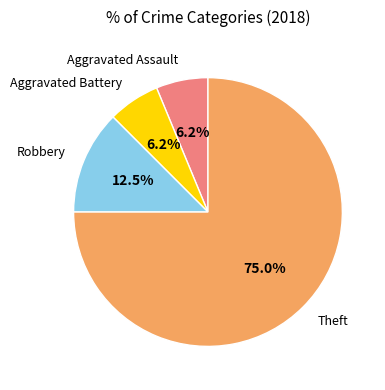

Between Robbery and Aggravated Battery, which is larger?

Robbery